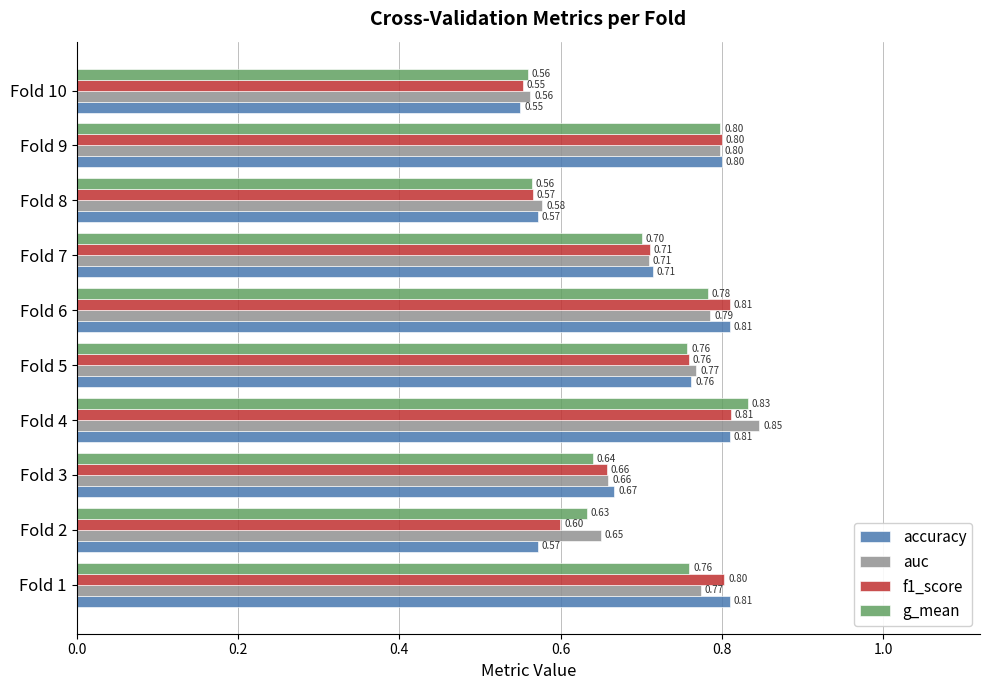

What is the sum of the auc values at Fold 8 and Fold 9?

1.4